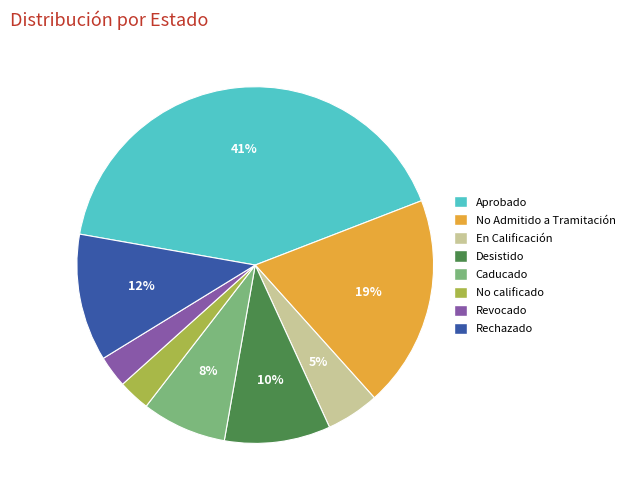

True or false: Rechazado accounts for 12% of the total.

True